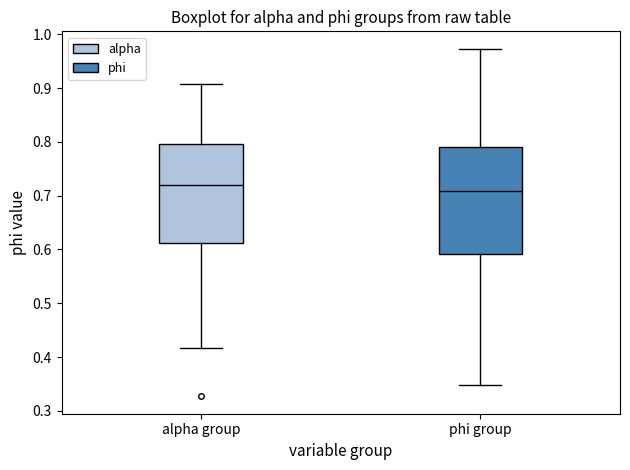

Comparing the boxes themselves (not the whiskers), which one is the tallest?

phi group